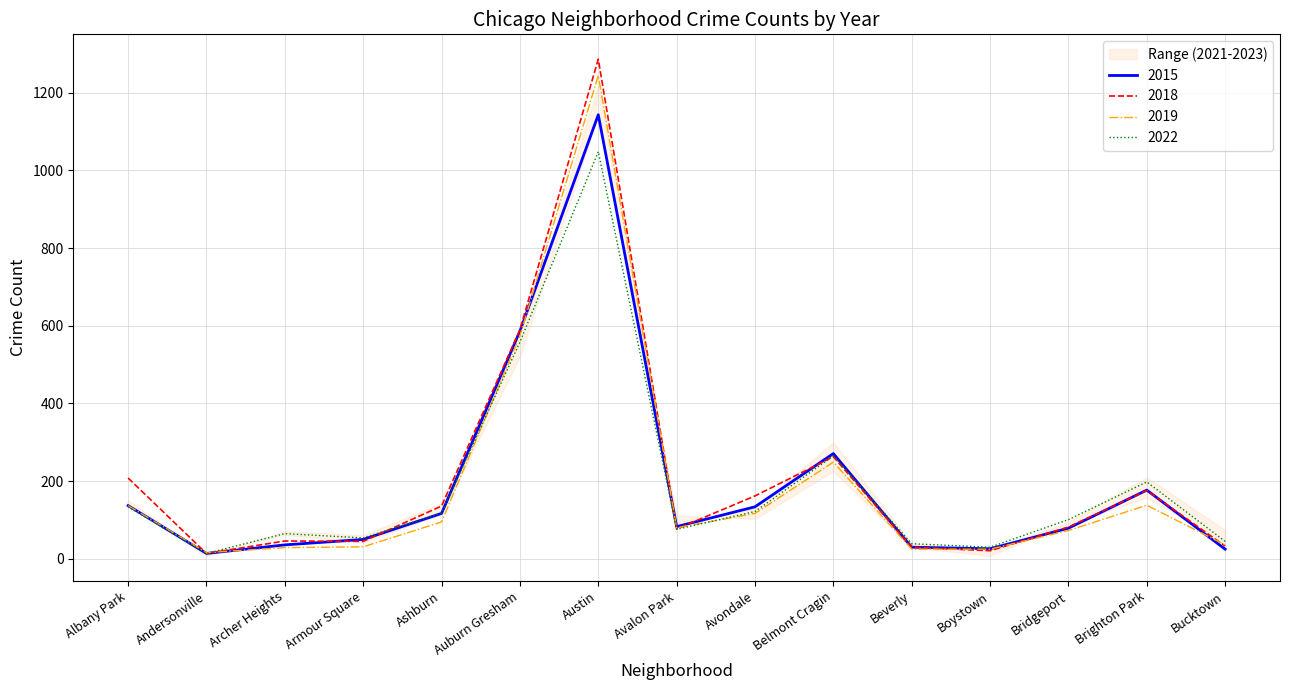

True or false: 2021 has more than 2 points higher than both neighbors.

True